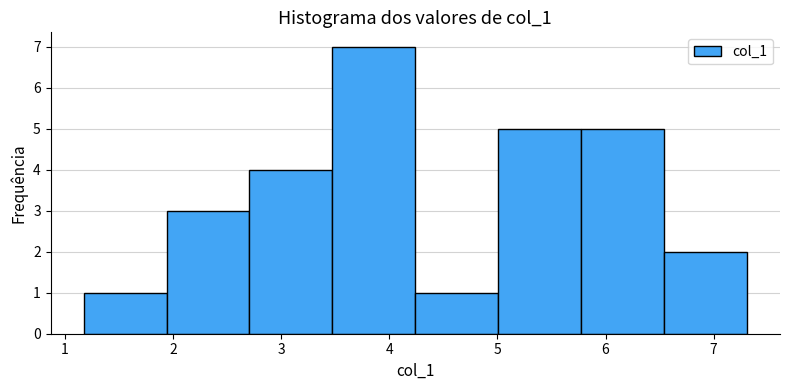

Reading left to right, transcribe this chart: for each bar, give the range it covers on the x-axis and its height. Neither the bar edges nor the heights are printed on the chart, so give them approximately, as read against the axes.

1.2 to 1.9: 1
1.9 to 2.7: 3
2.7 to 3.5: 4
3.5 to 4.2: 7
4.2 to 5.0: 1
5.0 to 5.8: 5
5.8 to 6.5: 5
6.5 to 7.3: 2